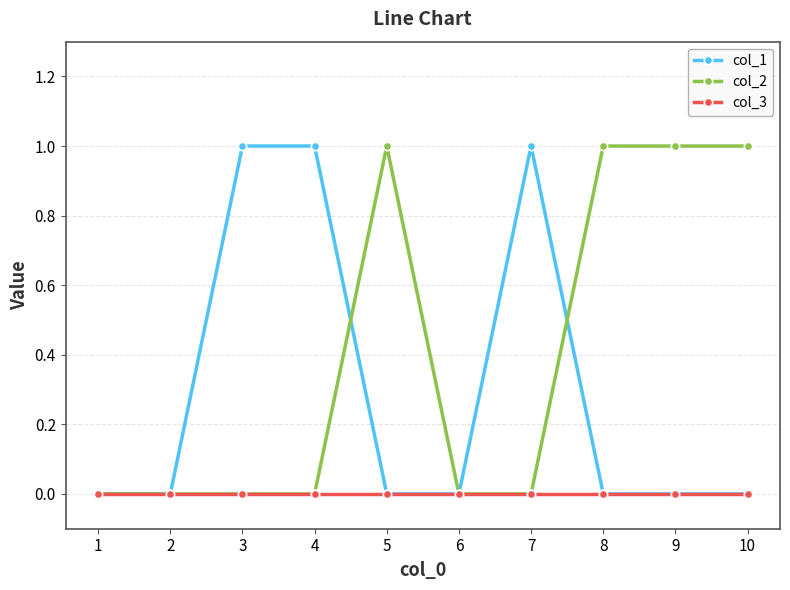

What is the difference between the col_2 values at 10 and 7?

1